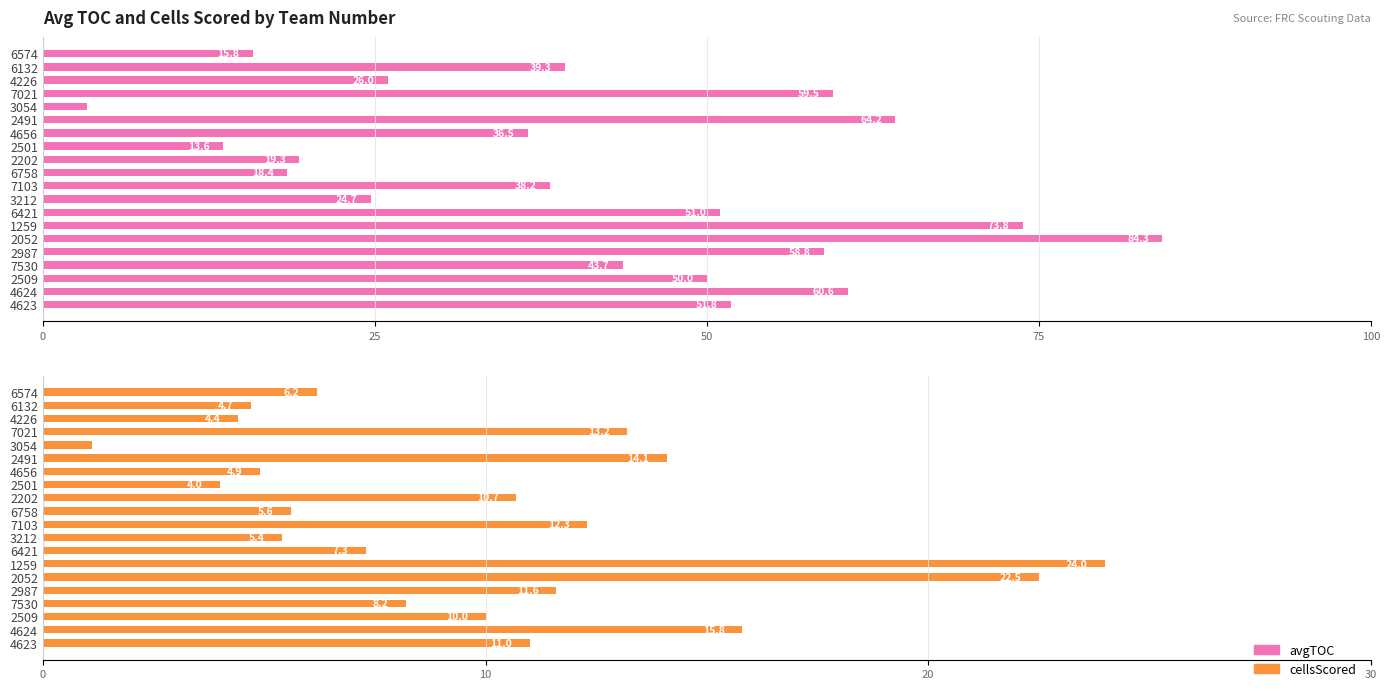

Which series has the largest total across all categories?

avgTOC